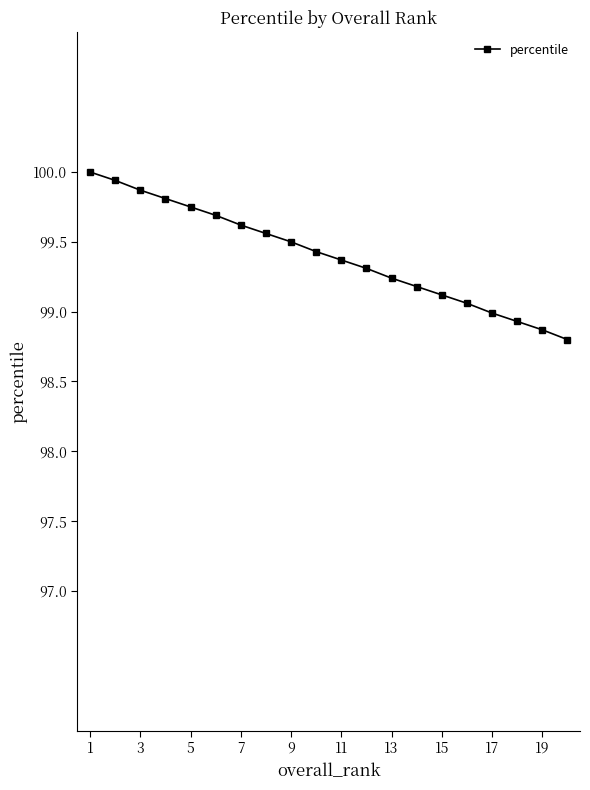

What is the sum of all values?

1988.0